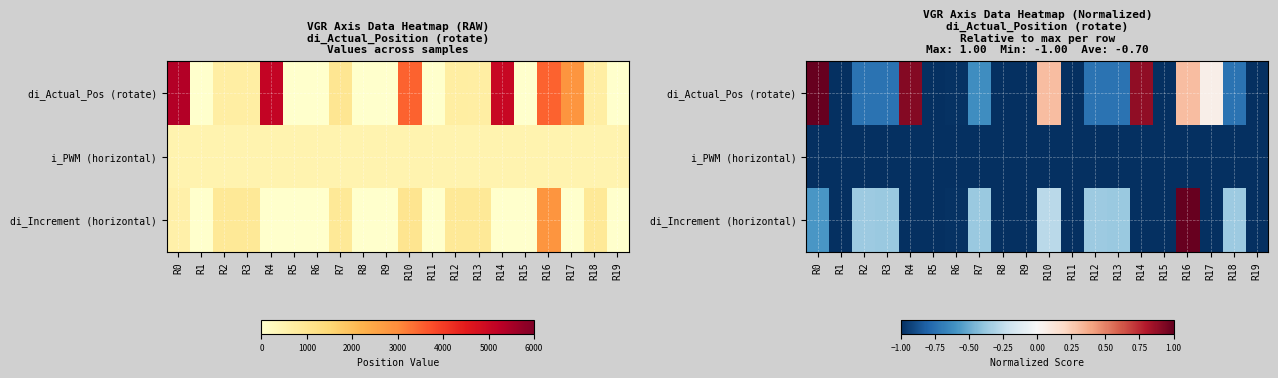

The value of di_Increment (horizontal) at R19 is -1.6. True or false?

False